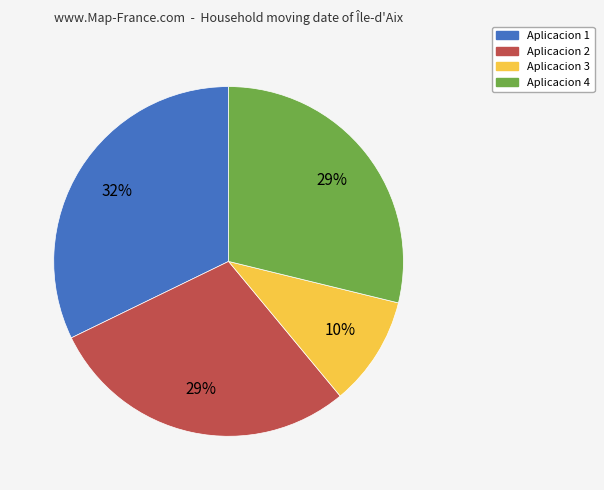

Does any single category account for the majority?

No